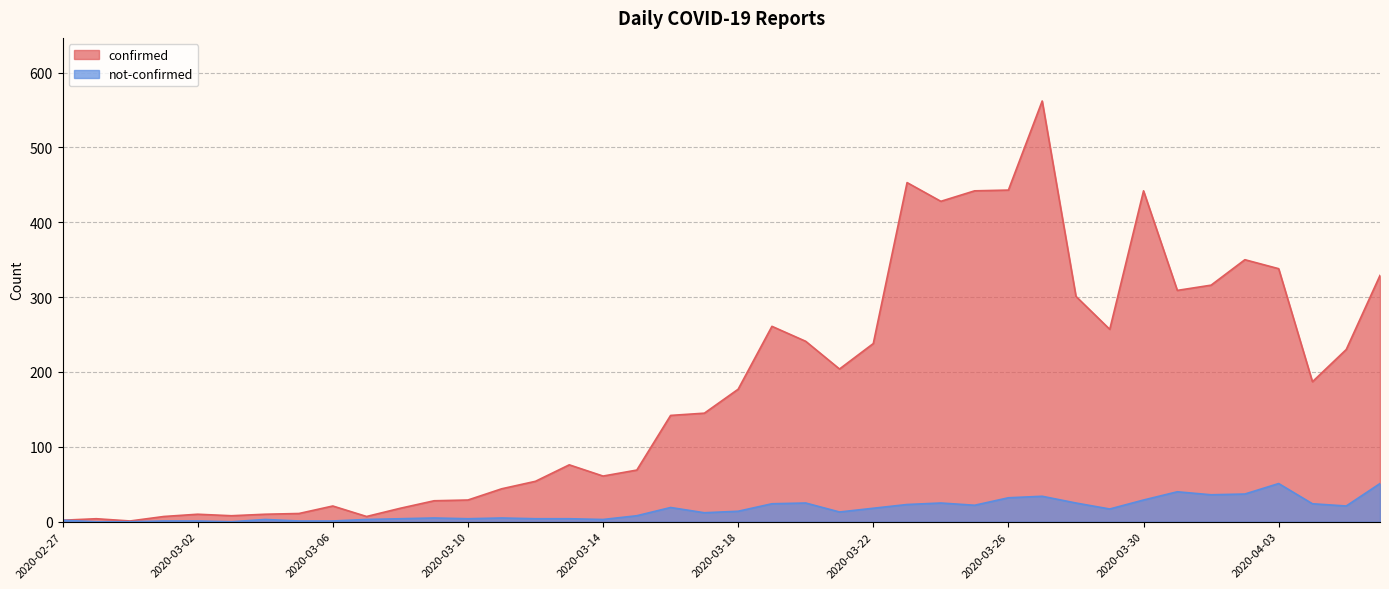

Which series has the largest total across all categories?

confirmed